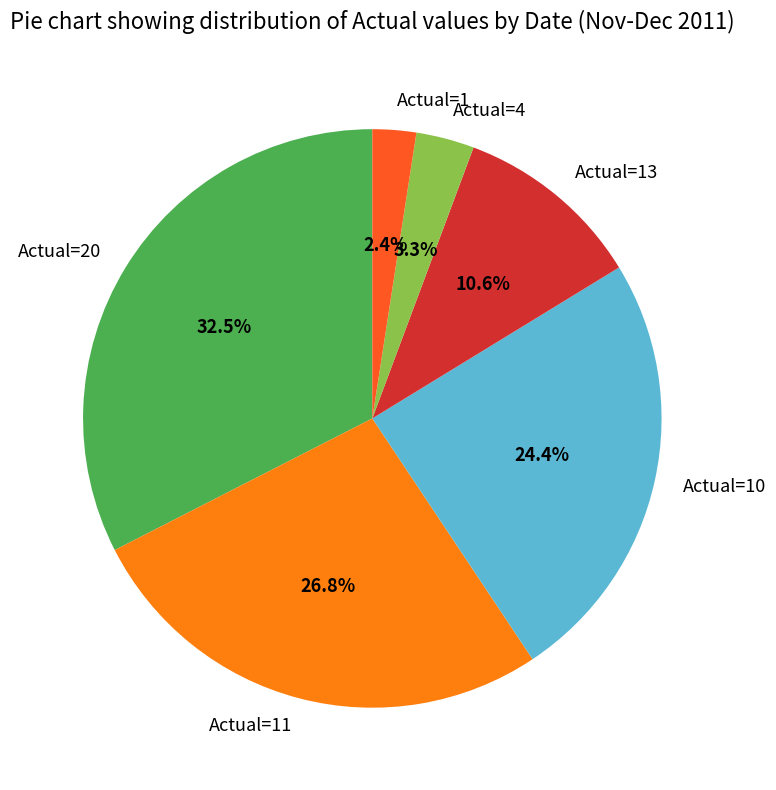

Between Actual=4 and Actual=11, which is larger?

Actual=11